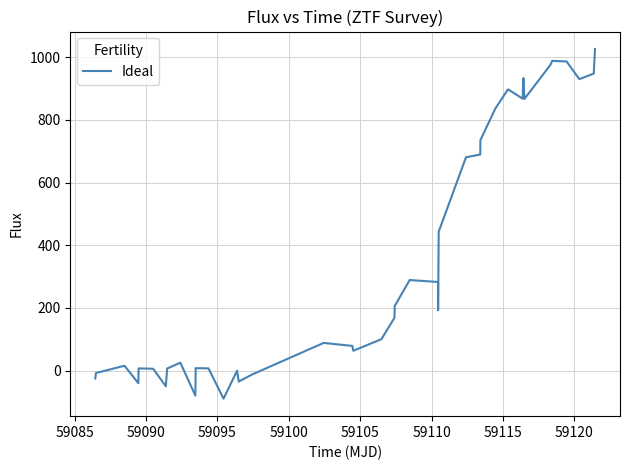

What is the smallest value displayed?

-89.3